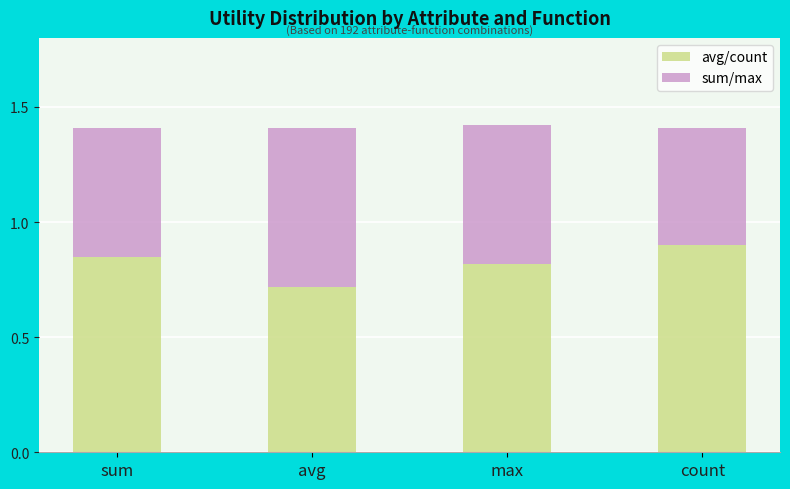

What is the sum of the avg/count values at max and avg?

1.5